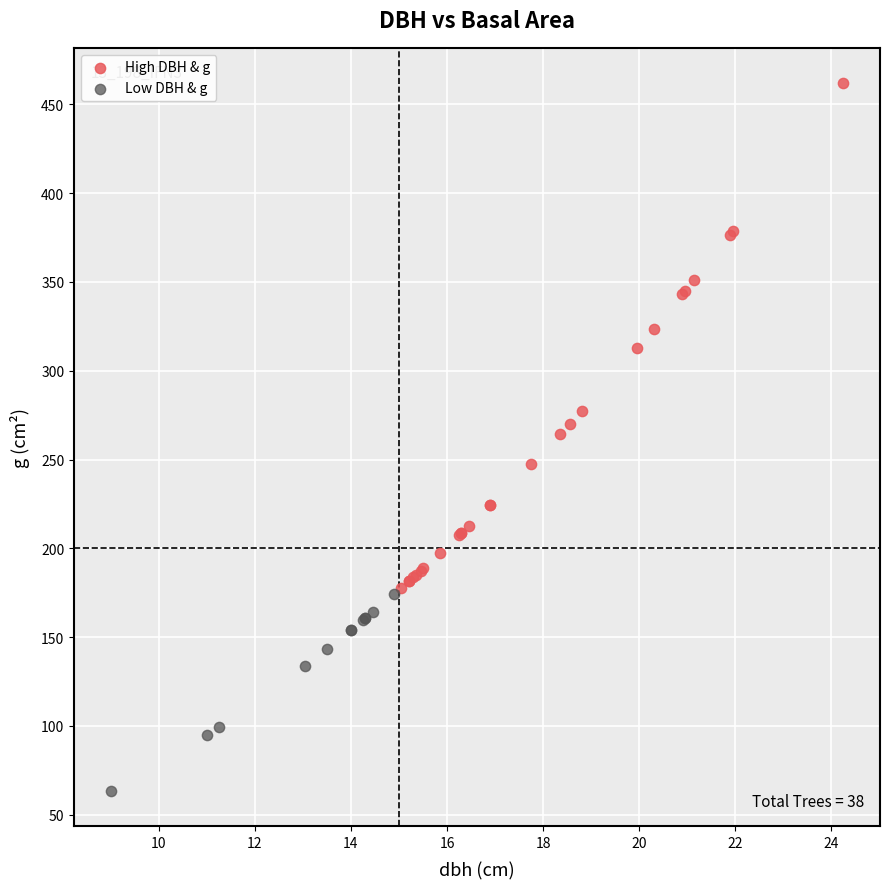

Which series has the widest spread of Y values?

High DBH & g